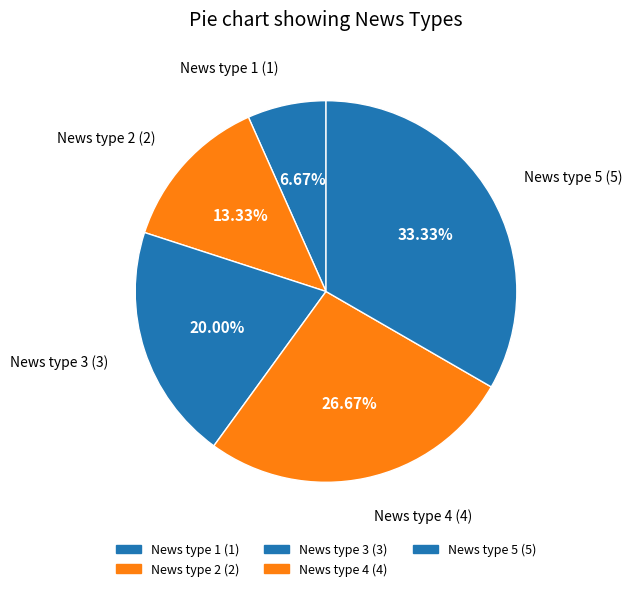

How many segments does this pie chart have?

5